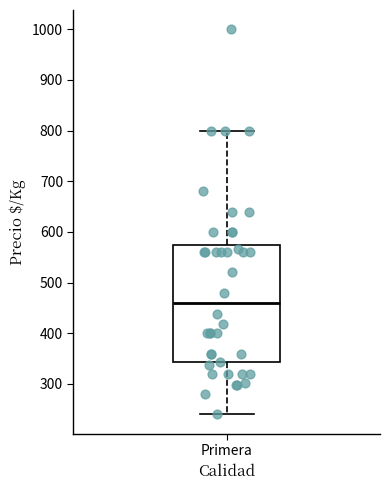

Where is the lower edge of the box for Primera on the y-axis? The values are not printed on the chart, so give them approximately, as read against the axis.

340